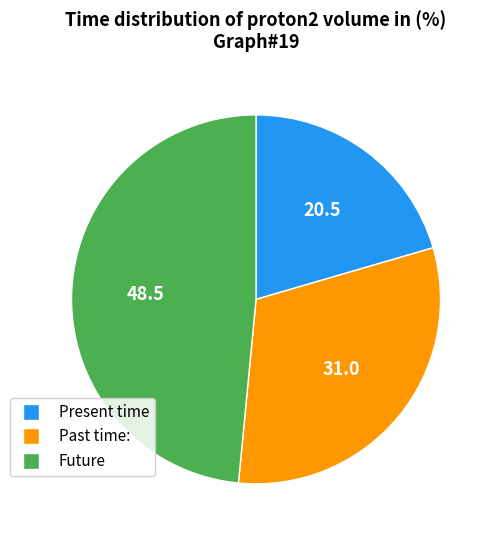

Is there a majority slice in this chart?

No